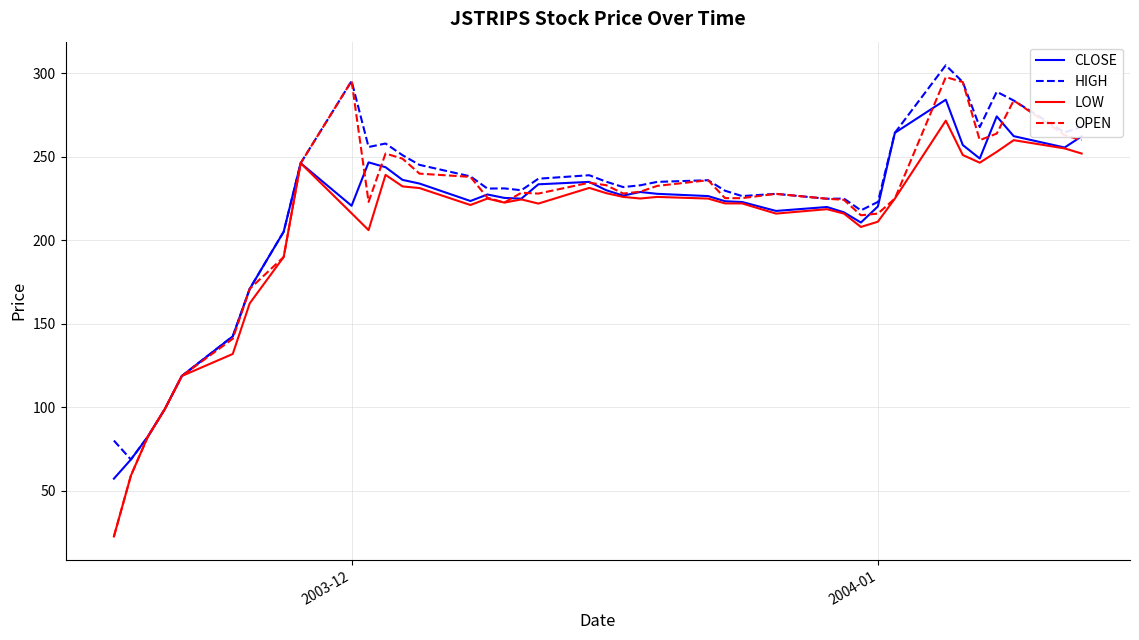

What is the minimum value shown in the chart?

22.6